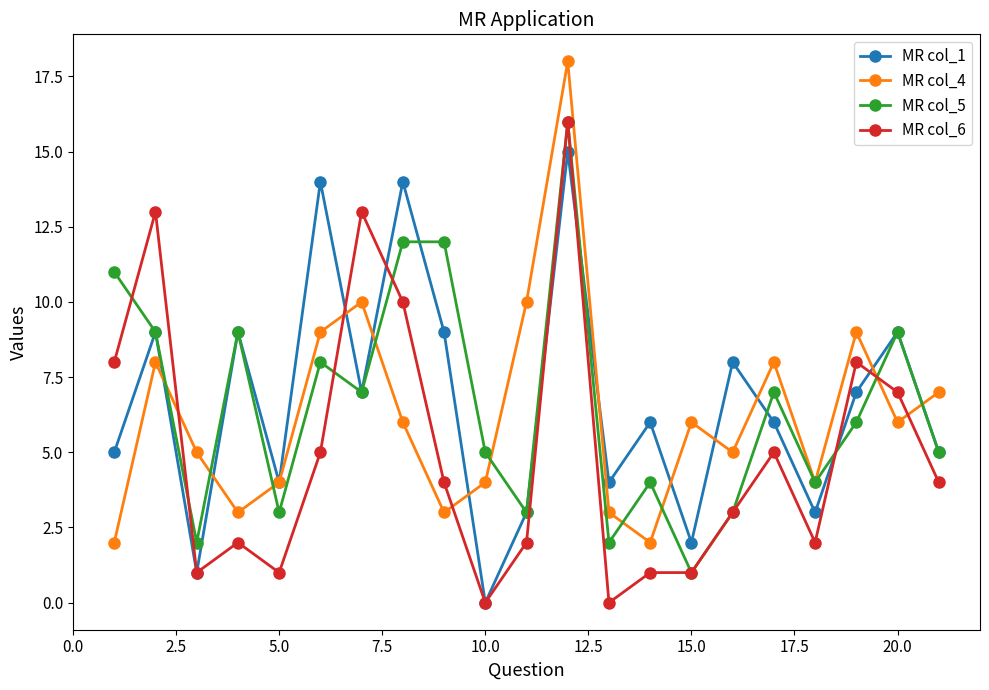

True or false: MR col_4 has more than 1 interior local peaks.

True